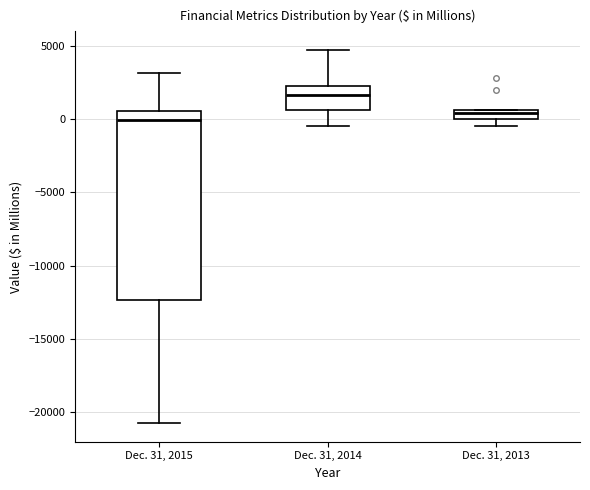

Where is the upper edge of the box for Dec. 31, 2014 on the y-axis? The values are not printed on the chart, so give them approximately, as read against the axis.

2500